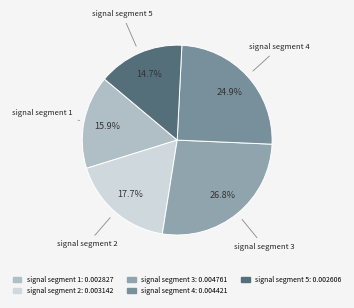

What percentage is the signal segment 4 slice, to the nearest percent?

25%